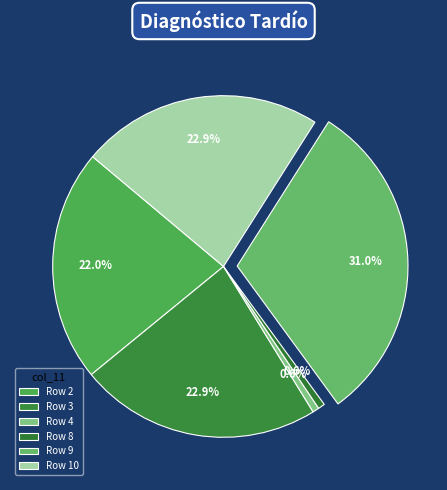

Count the number of slices in the pie.

6